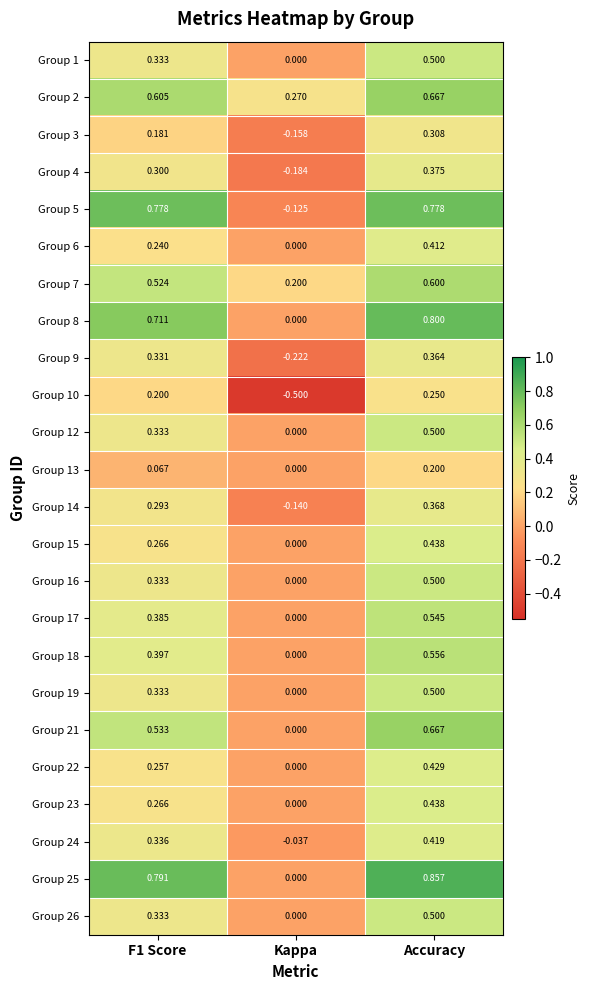

Which category has the highest value in the Group 7 series?

Accuracy